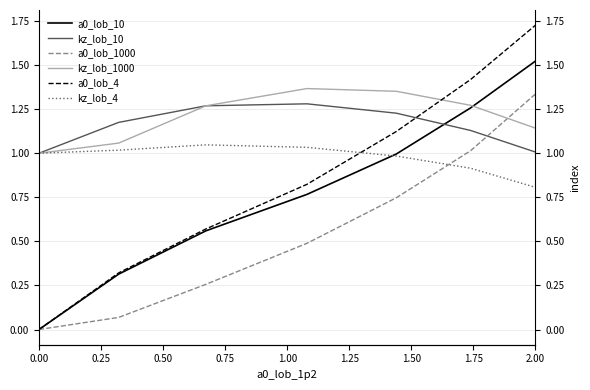

What position from the right is 0.00?

7